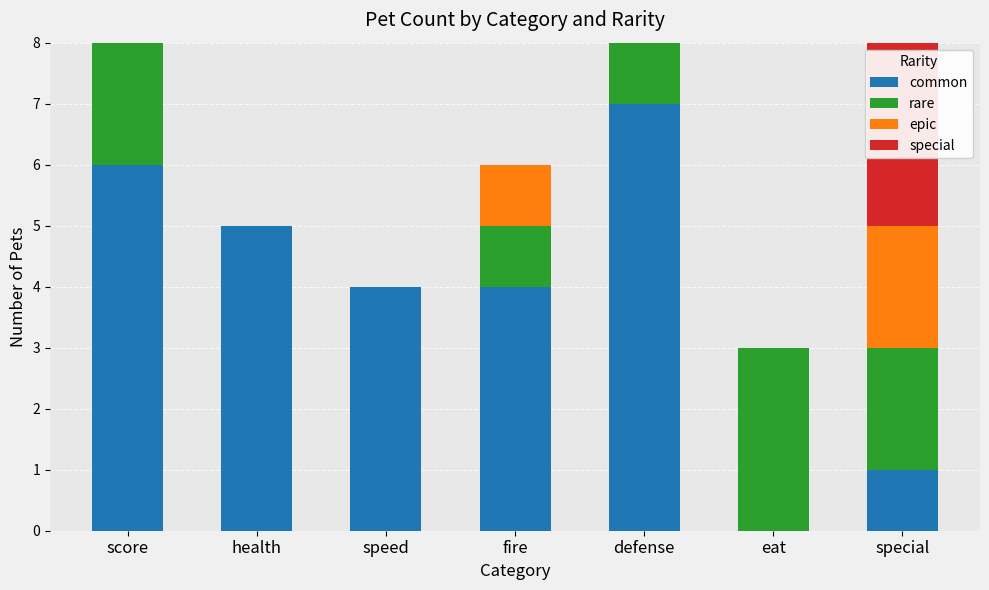

What is the total value across all series at speed?

4